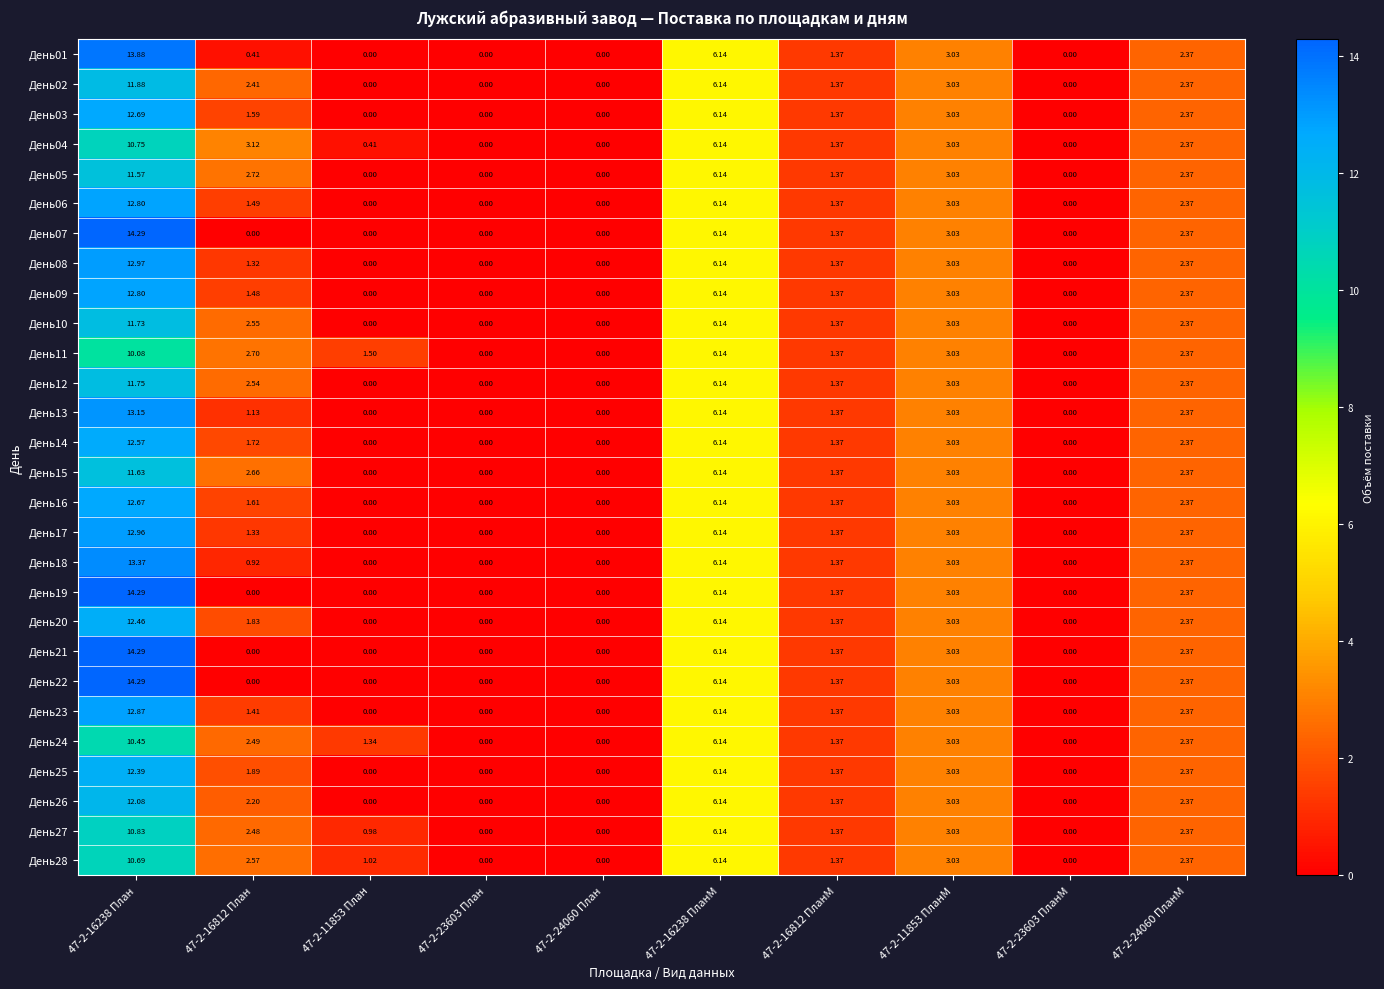

Reading left to right, list all the values displayed in this chart.

День01: 47-2-16238 План=13.9	47-2-16812 План=0.4	47-2-11853 План=0.0	47-2-23603 План=0.0	47-2-24060 План=0.0	47-2-16238 ПланМ=6.1	47-2-16812 ПланМ=1.4	47-2-11853 ПланМ=3.0	47-2-23603 ПланМ=0.0	47-2-24060 ПланМ=2.4
День02: 47-2-16238 План=11.9	47-2-16812 План=2.4	47-2-11853 План=0.0	47-2-23603 План=0.0	47-2-24060 План=0.0	47-2-16238 ПланМ=6.1	47-2-16812 ПланМ=1.4	47-2-11853 ПланМ=3.0	47-2-23603 ПланМ=0.0	47-2-24060 ПланМ=2.4
День03: 47-2-16238 План=12.7	47-2-16812 План=1.6	47-2-11853 План=0.0	47-2-23603 План=0.0	47-2-24060 План=0.0	47-2-16238 ПланМ=6.1	47-2-16812 ПланМ=1.4	47-2-11853 ПланМ=3.0	47-2-23603 ПланМ=0.0	47-2-24060 ПланМ=2.4
День04: 47-2-16238 План=10.8	47-2-16812 План=3.1	47-2-11853 План=0.4	47-2-23603 План=0.0	47-2-24060 План=0.0	47-2-16238 ПланМ=6.1	47-2-16812 ПланМ=1.4	47-2-11853 ПланМ=3.0	47-2-23603 ПланМ=0.0	47-2-24060 ПланМ=2.4
День05: 47-2-16238 План=11.6	47-2-16812 План=2.7	47-2-11853 План=0.0	47-2-23603 План=0.0	47-2-24060 План=0.0	47-2-16238 ПланМ=6.1	47-2-16812 ПланМ=1.4	47-2-11853 ПланМ=3.0	47-2-23603 ПланМ=0.0	47-2-24060 ПланМ=2.4
День06: 47-2-16238 План=12.8	47-2-16812 План=1.5	47-2-11853 План=0.0	47-2-23603 План=0.0	47-2-24060 План=0.0	47-2-16238 ПланМ=6.1	47-2-16812 ПланМ=1.4	47-2-11853 ПланМ=3.0	47-2-23603 ПланМ=0.0	47-2-24060 ПланМ=2.4
День07: 47-2-16238 План=14.3	47-2-16812 План=0.0	47-2-11853 План=0.0	47-2-23603 План=0.0	47-2-24060 План=0.0	47-2-16238 ПланМ=6.1	47-2-16812 ПланМ=1.4	47-2-11853 ПланМ=3.0	47-2-23603 ПланМ=0.0	47-2-24060 ПланМ=2.4
День08: 47-2-16238 План=13.0	47-2-16812 План=1.3	47-2-11853 План=0.0	47-2-23603 План=0.0	47-2-24060 План=0.0	47-2-16238 ПланМ=6.1	47-2-16812 ПланМ=1.4	47-2-11853 ПланМ=3.0	47-2-23603 ПланМ=0.0	47-2-24060 ПланМ=2.4
День09: 47-2-16238 План=12.8	47-2-16812 План=1.5	47-2-11853 План=0.0	47-2-23603 План=0.0	47-2-24060 План=0.0	47-2-16238 ПланМ=6.1	47-2-16812 ПланМ=1.4	47-2-11853 ПланМ=3.0	47-2-23603 ПланМ=0.0	47-2-24060 ПланМ=2.4
День10: 47-2-16238 План=11.7	47-2-16812 План=2.5	47-2-11853 План=0.0	47-2-23603 План=0.0	47-2-24060 План=0.0	47-2-16238 ПланМ=6.1	47-2-16812 ПланМ=1.4	47-2-11853 ПланМ=3.0	47-2-23603 ПланМ=0.0	47-2-24060 ПланМ=2.4
День11: 47-2-16238 План=10.1	47-2-16812 План=2.7	47-2-11853 План=1.5	47-2-23603 План=0.0	47-2-24060 План=0.0	47-2-16238 ПланМ=6.1	47-2-16812 ПланМ=1.4	47-2-11853 ПланМ=3.0	47-2-23603 ПланМ=0.0	47-2-24060 ПланМ=2.4
День12: 47-2-16238 План=11.8	47-2-16812 План=2.5	47-2-11853 План=0.0	47-2-23603 План=0.0	47-2-24060 План=0.0	47-2-16238 ПланМ=6.1	47-2-16812 ПланМ=1.4	47-2-11853 ПланМ=3.0	47-2-23603 ПланМ=0.0	47-2-24060 ПланМ=2.4
День13: 47-2-16238 План=13.2	47-2-16812 План=1.1	47-2-11853 План=0.0	47-2-23603 План=0.0	47-2-24060 План=0.0	47-2-16238 ПланМ=6.1	47-2-16812 ПланМ=1.4	47-2-11853 ПланМ=3.0	47-2-23603 ПланМ=0.0	47-2-24060 ПланМ=2.4
День14: 47-2-16238 План=12.6	47-2-16812 План=1.7	47-2-11853 План=0.0	47-2-23603 План=0.0	47-2-24060 План=0.0	47-2-16238 ПланМ=6.1	47-2-16812 ПланМ=1.4	47-2-11853 ПланМ=3.0	47-2-23603 ПланМ=0.0	47-2-24060 ПланМ=2.4
День15: 47-2-16238 План=11.6	47-2-16812 План=2.7	47-2-11853 План=0.0	47-2-23603 План=0.0	47-2-24060 План=0.0	47-2-16238 ПланМ=6.1	47-2-16812 ПланМ=1.4	47-2-11853 ПланМ=3.0	47-2-23603 ПланМ=0.0	47-2-24060 ПланМ=2.4
День16: 47-2-16238 План=12.7	47-2-16812 План=1.6	47-2-11853 План=0.0	47-2-23603 План=0.0	47-2-24060 План=0.0	47-2-16238 ПланМ=6.1	47-2-16812 ПланМ=1.4	47-2-11853 ПланМ=3.0	47-2-23603 ПланМ=0.0	47-2-24060 ПланМ=2.4
День17: 47-2-16238 План=13.0	47-2-16812 План=1.3	47-2-11853 План=0.0	47-2-23603 План=0.0	47-2-24060 План=0.0	47-2-16238 ПланМ=6.1	47-2-16812 ПланМ=1.4	47-2-11853 ПланМ=3.0	47-2-23603 ПланМ=0.0	47-2-24060 ПланМ=2.4
День18: 47-2-16238 План=13.4	47-2-16812 План=0.9	47-2-11853 План=0.0	47-2-23603 План=0.0	47-2-24060 План=0.0	47-2-16238 ПланМ=6.1	47-2-16812 ПланМ=1.4	47-2-11853 ПланМ=3.0	47-2-23603 ПланМ=0.0	47-2-24060 ПланМ=2.4
День19: 47-2-16238 План=14.3	47-2-16812 План=0.0	47-2-11853 План=0.0	47-2-23603 План=0.0	47-2-24060 План=0.0	47-2-16238 ПланМ=6.1	47-2-16812 ПланМ=1.4	47-2-11853 ПланМ=3.0	47-2-23603 ПланМ=0.0	47-2-24060 ПланМ=2.4
День20: 47-2-16238 План=12.5	47-2-16812 План=1.8	47-2-11853 План=0.0	47-2-23603 План=0.0	47-2-24060 План=0.0	47-2-16238 ПланМ=6.1	47-2-16812 ПланМ=1.4	47-2-11853 ПланМ=3.0	47-2-23603 ПланМ=0.0	47-2-24060 ПланМ=2.4
День21: 47-2-16238 План=14.3	47-2-16812 План=0.0	47-2-11853 План=0.0	47-2-23603 План=0.0	47-2-24060 План=0.0	47-2-16238 ПланМ=6.1	47-2-16812 ПланМ=1.4	47-2-11853 ПланМ=3.0	47-2-23603 ПланМ=0.0	47-2-24060 ПланМ=2.4
День22: 47-2-16238 План=14.3	47-2-16812 План=0.0	47-2-11853 План=0.0	47-2-23603 План=0.0	47-2-24060 План=0.0	47-2-16238 ПланМ=6.1	47-2-16812 ПланМ=1.4	47-2-11853 ПланМ=3.0	47-2-23603 ПланМ=0.0	47-2-24060 ПланМ=2.4
День23: 47-2-16238 План=12.9	47-2-16812 План=1.4	47-2-11853 План=0.0	47-2-23603 План=0.0	47-2-24060 План=0.0	47-2-16238 ПланМ=6.1	47-2-16812 ПланМ=1.4	47-2-11853 ПланМ=3.0	47-2-23603 ПланМ=0.0	47-2-24060 ПланМ=2.4
День24: 47-2-16238 План=10.4	47-2-16812 План=2.5	47-2-11853 План=1.3	47-2-23603 План=0.0	47-2-24060 План=0.0	47-2-16238 ПланМ=6.1	47-2-16812 ПланМ=1.4	47-2-11853 ПланМ=3.0	47-2-23603 ПланМ=0.0	47-2-24060 ПланМ=2.4
День25: 47-2-16238 План=12.4	47-2-16812 План=1.9	47-2-11853 План=0.0	47-2-23603 План=0.0	47-2-24060 План=0.0	47-2-16238 ПланМ=6.1	47-2-16812 ПланМ=1.4	47-2-11853 ПланМ=3.0	47-2-23603 ПланМ=0.0	47-2-24060 ПланМ=2.4
День26: 47-2-16238 План=12.1	47-2-16812 План=2.2	47-2-11853 План=0.0	47-2-23603 План=0.0	47-2-24060 План=0.0	47-2-16238 ПланМ=6.1	47-2-16812 ПланМ=1.4	47-2-11853 ПланМ=3.0	47-2-23603 ПланМ=0.0	47-2-24060 ПланМ=2.4
День27: 47-2-16238 План=10.8	47-2-16812 План=2.5	47-2-11853 План=1.0	47-2-23603 План=0.0	47-2-24060 План=0.0	47-2-16238 ПланМ=6.1	47-2-16812 ПланМ=1.4	47-2-11853 ПланМ=3.0	47-2-23603 ПланМ=0.0	47-2-24060 ПланМ=2.4
День28: 47-2-16238 План=10.7	47-2-16812 План=2.6	47-2-11853 План=1.0	47-2-23603 План=0.0	47-2-24060 План=0.0	47-2-16238 ПланМ=6.1	47-2-16812 ПланМ=1.4	47-2-11853 ПланМ=3.0	47-2-23603 ПланМ=0.0	47-2-24060 ПланМ=2.4